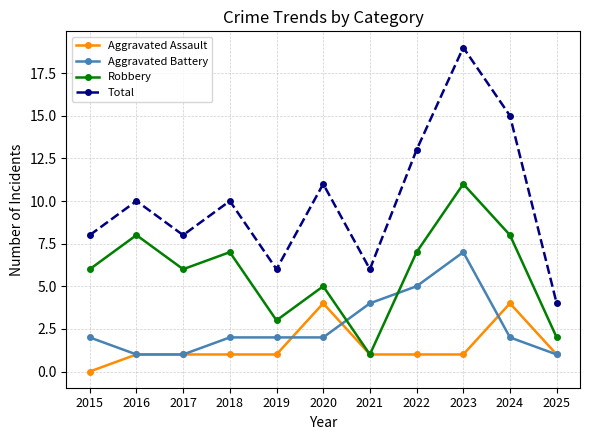

True or false: Robbery has a value of 1 at 2021.

True